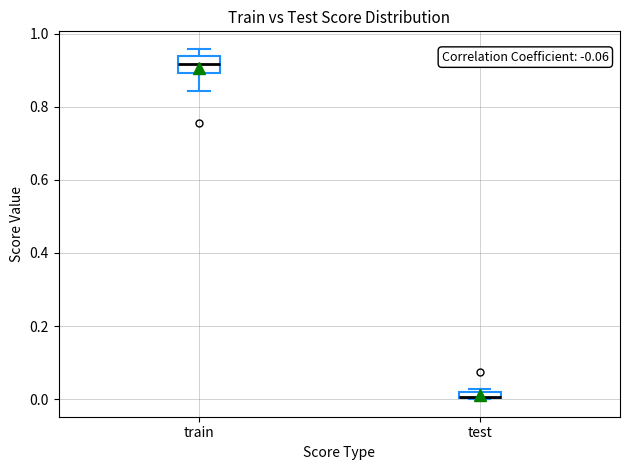

Where is the lower edge of the box for test on the y-axis? The values are not printed on the chart, so give them approximately, as read against the axis.

0.00